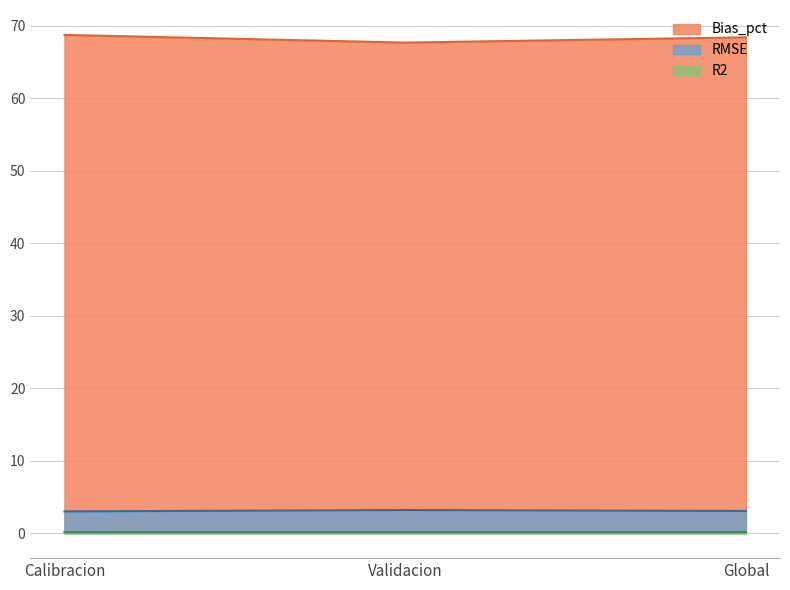

Does the chart have visible grid lines?

Yes